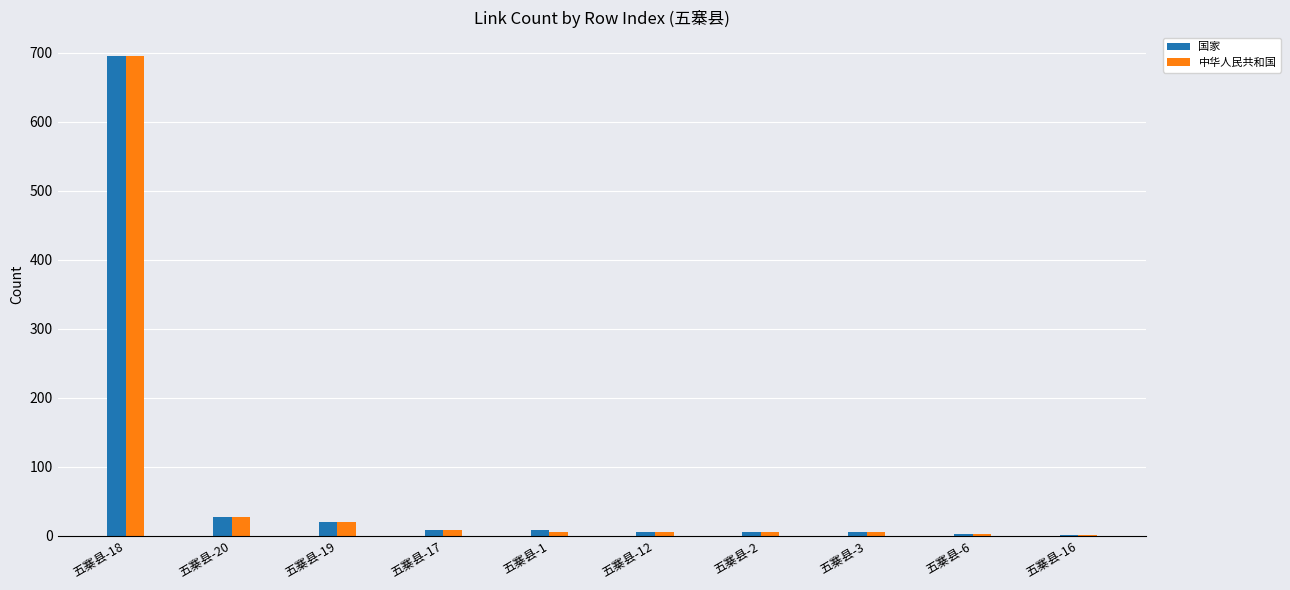

Where does the 中华人民共和国 series first go above 6?

五寨县-18